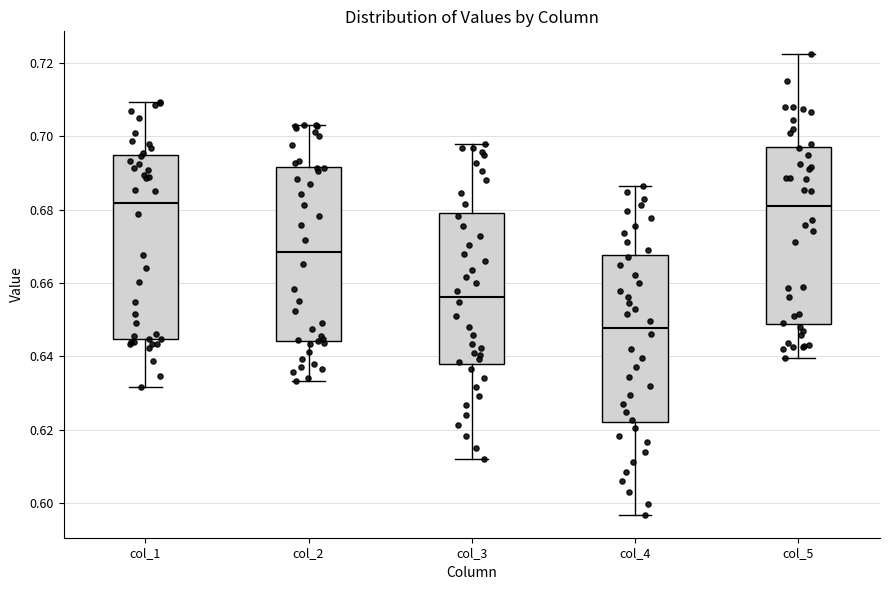

Reading left to right, read every box against the y-axis: the position of its median line, the range the box covers, and the ends of its whiskers. The values are not printed on the chart, so give them approximately, as read against the axis.

col_1: median 0.682, box 0.644 to 0.694, whiskers 0.632 to 0.710
col_2: median 0.668, box 0.644 to 0.692, whiskers 0.634 to 0.704
col_3: median 0.656, box 0.638 to 0.680, whiskers 0.612 to 0.698
col_4: median 0.648, box 0.622 to 0.668, whiskers 0.596 to 0.686
col_5: median 0.682, box 0.648 to 0.696, whiskers 0.640 to 0.722